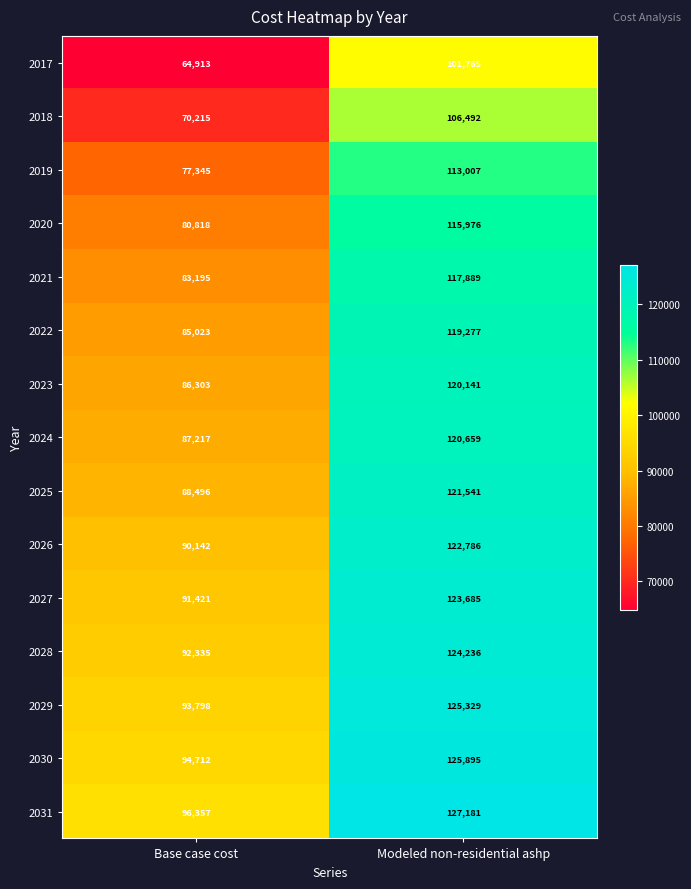

At which category is the sum across all series the highest?

Modeled non-residential ashp